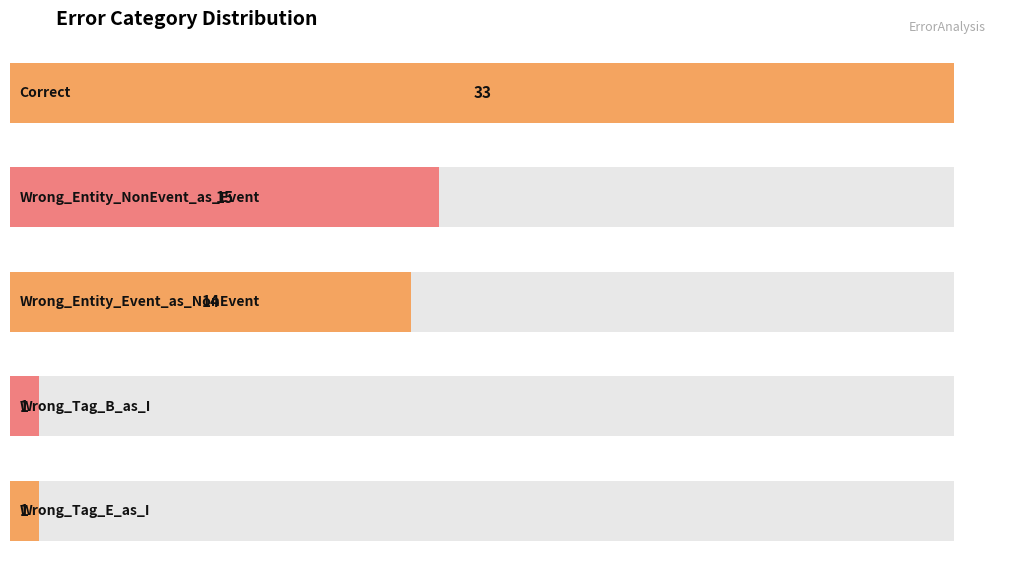

At which category does the chart reach its peak across all series?

Correct